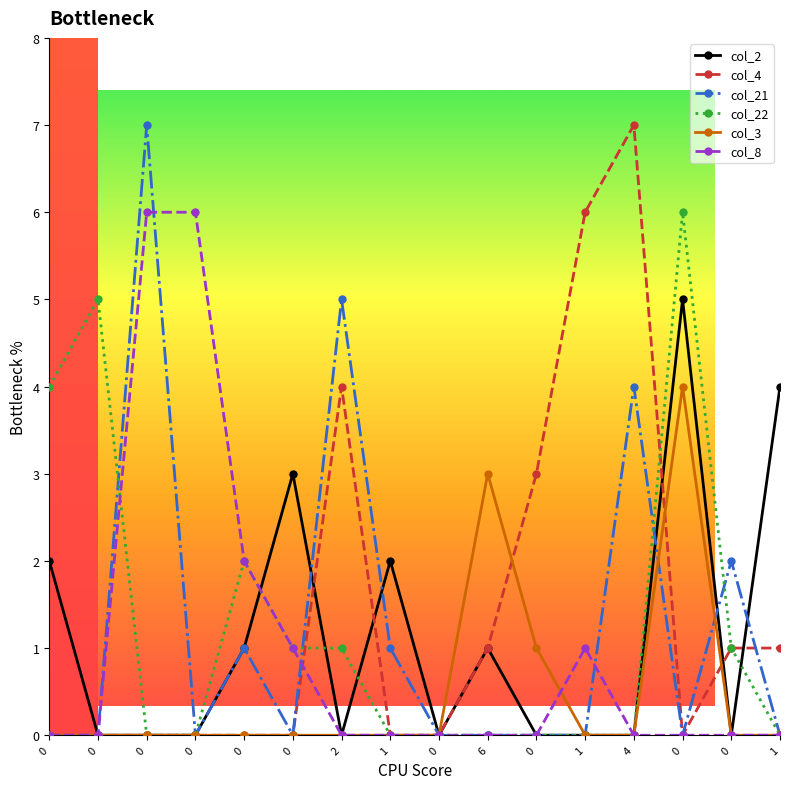

How many lines are shown in the chart?

6